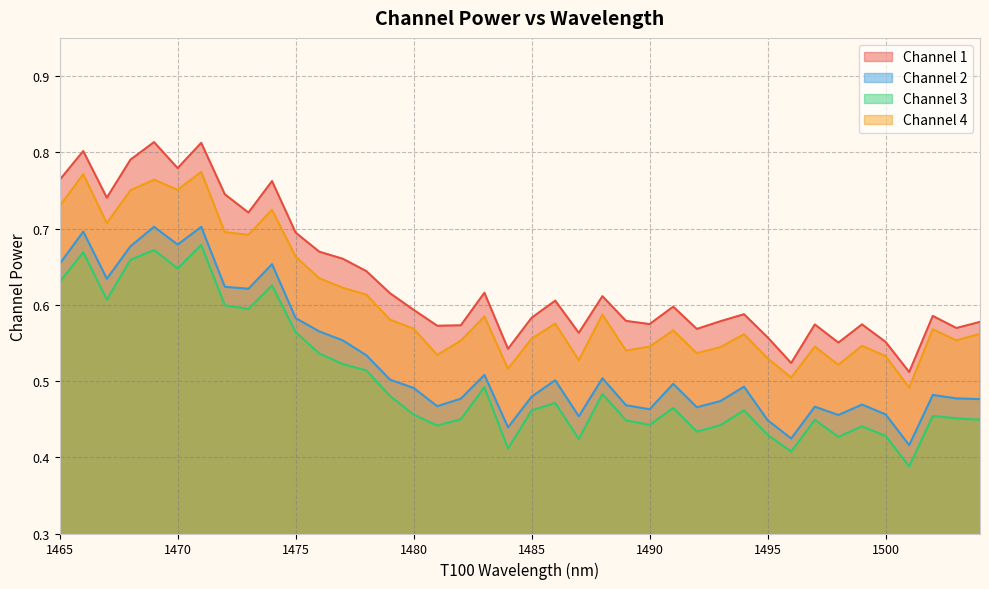

The value of Channel 4 at 1496 is 0.7. True or false?

False